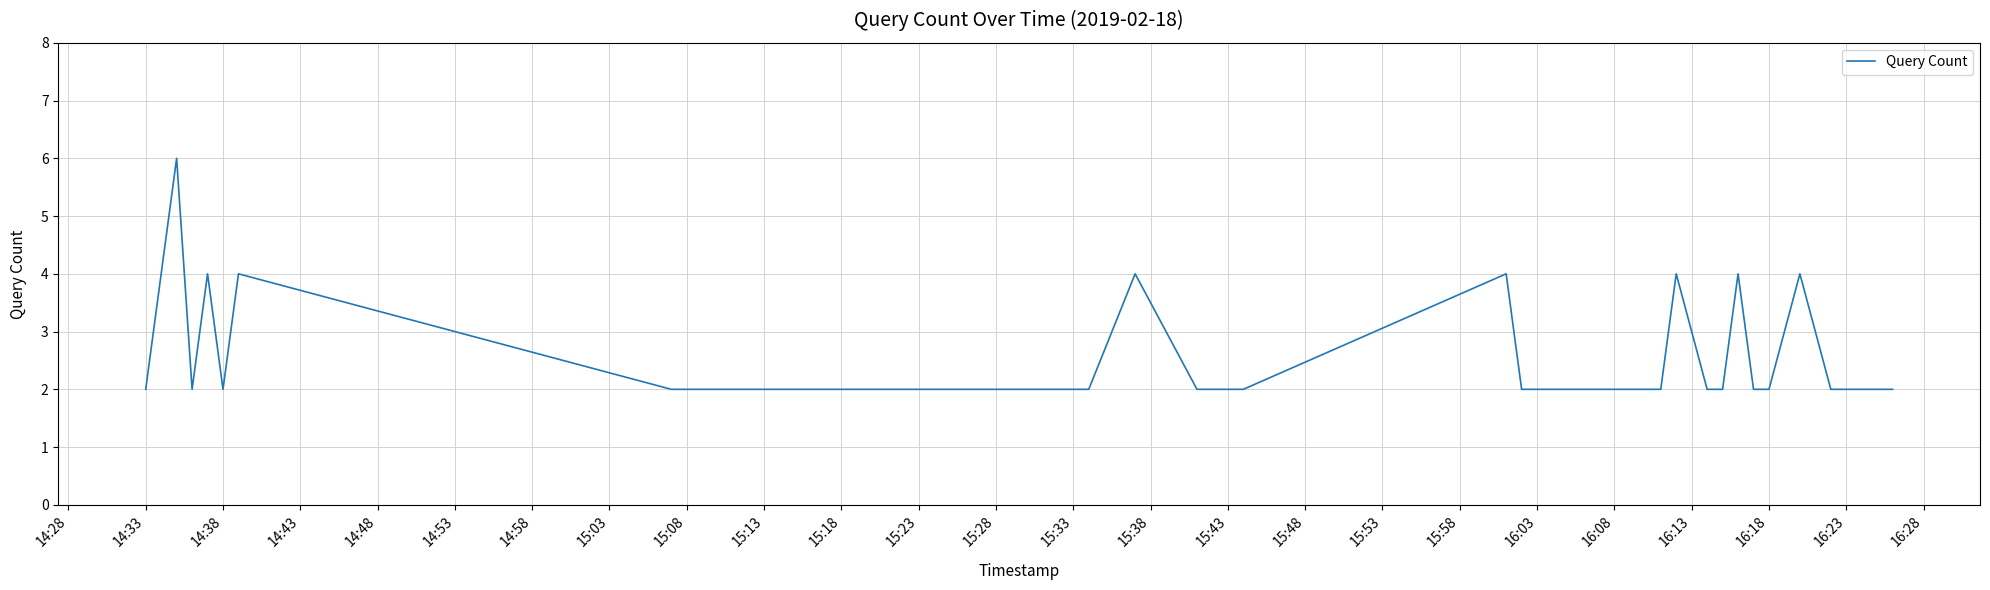

What is the maximum value shown in the chart?

6